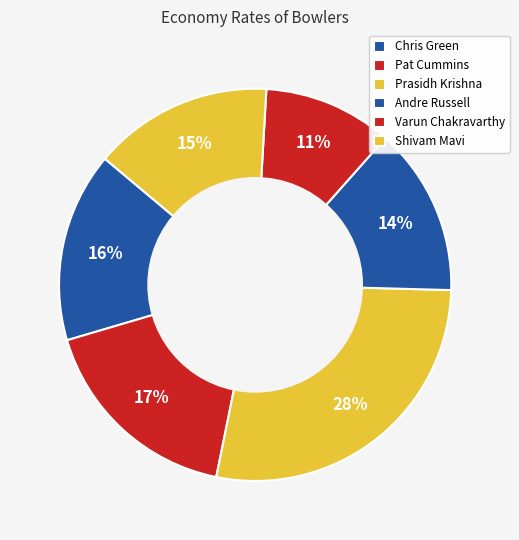

To the nearest percent, what is the combined percentage of Andre Russell and Prasidh Krishna?

42%